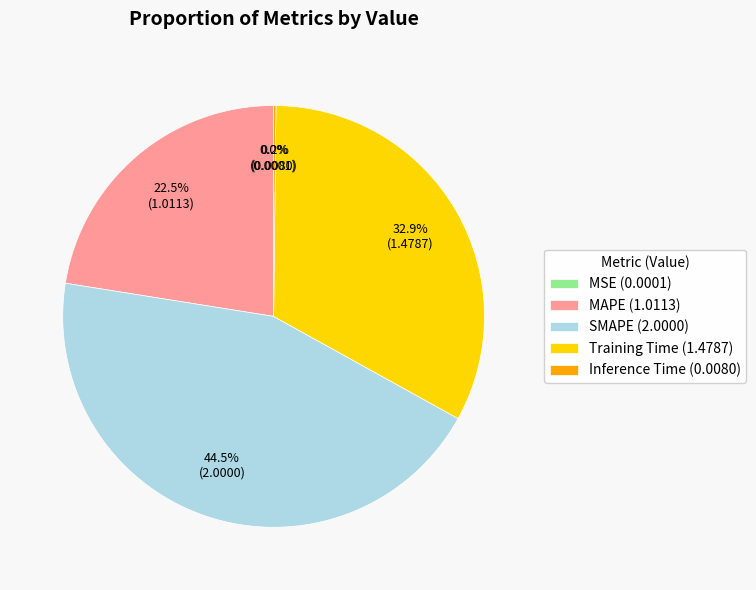

Is Training Time the majority of the pie?

No